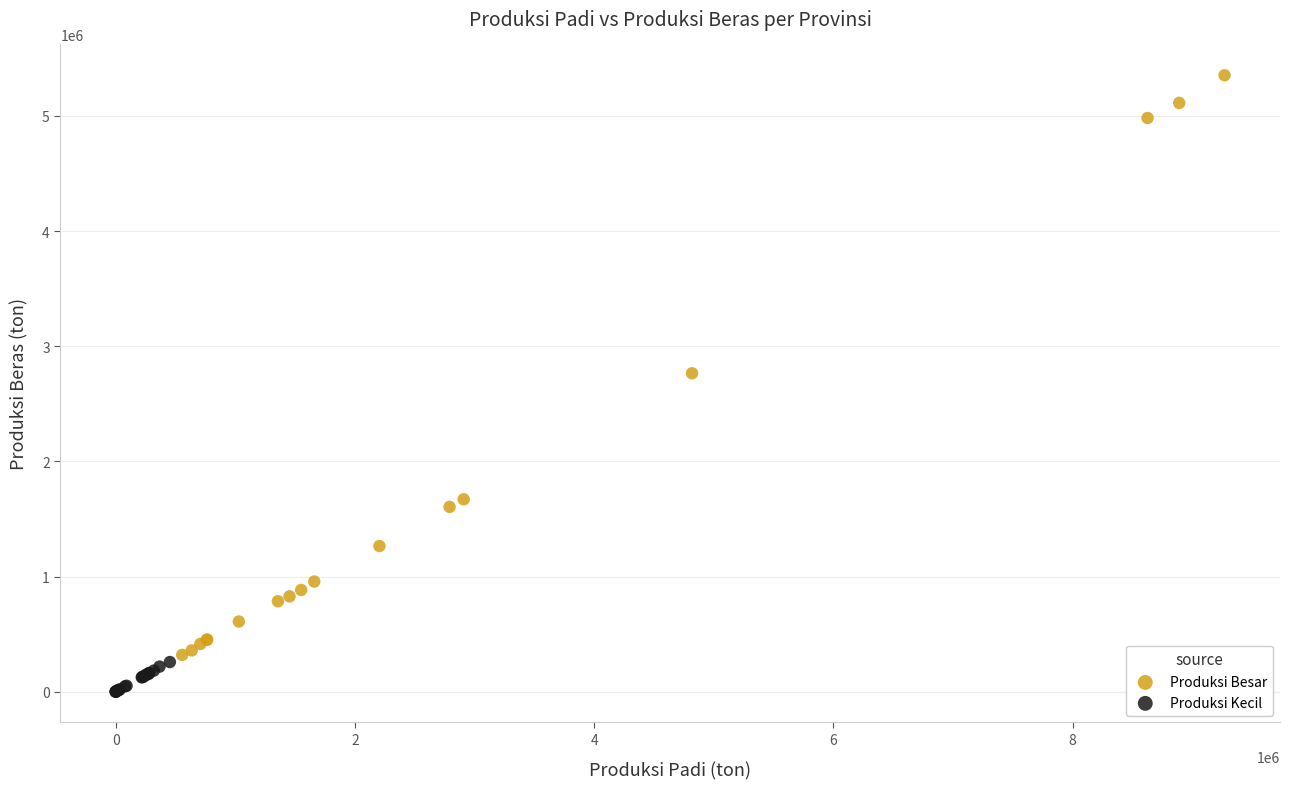

Which series has the widest spread of Y values?

Produksi Besar